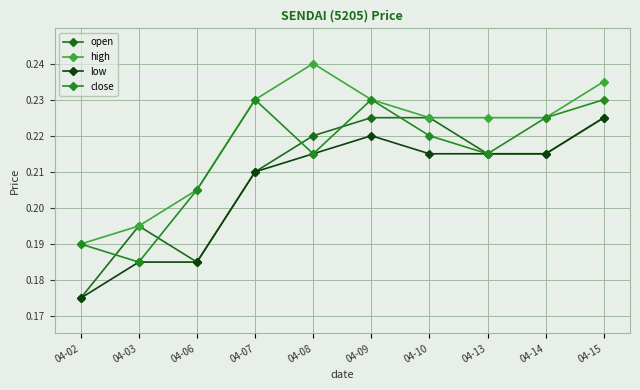

True or false: low has a value of 0.1 at 04-02.

False